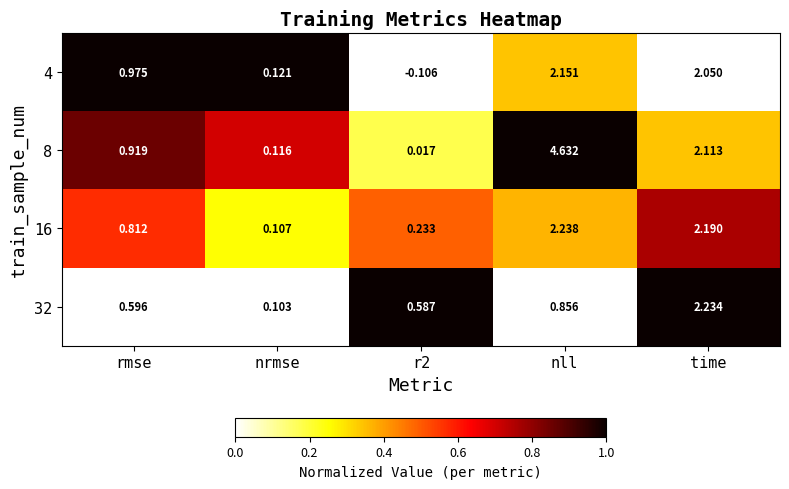

At which category is the sum across all series the highest?

nll